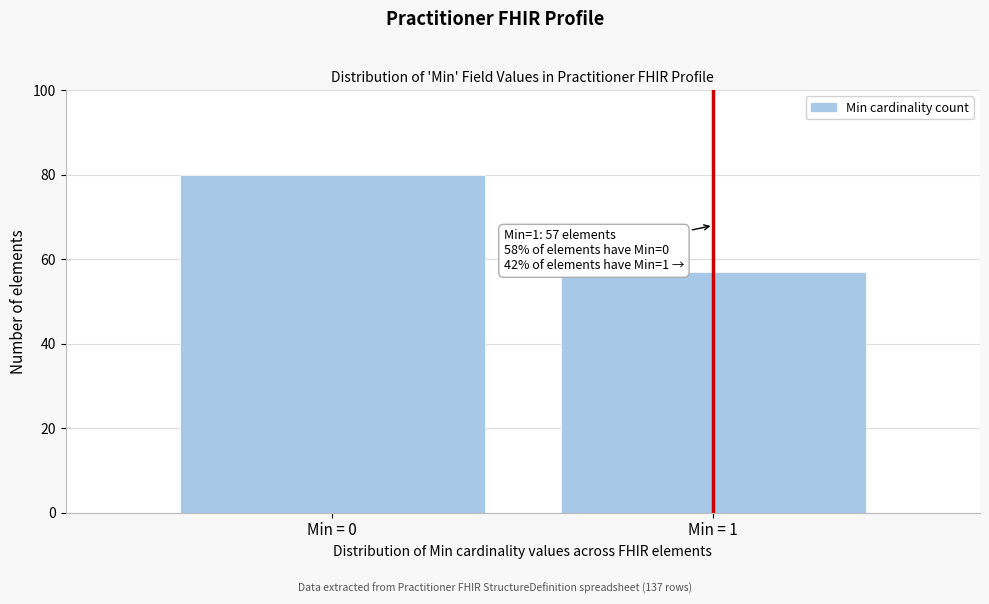

Reading right to left, what are all the values shown in this chart?

57	80